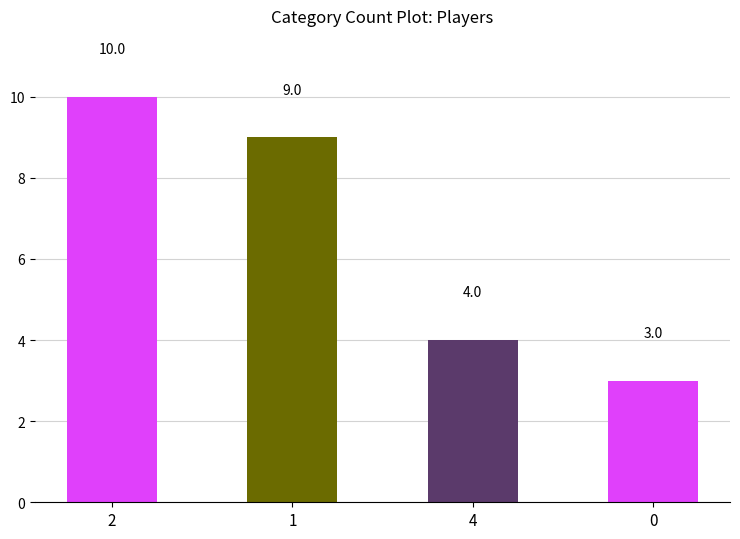

What is the smallest value displayed?

3